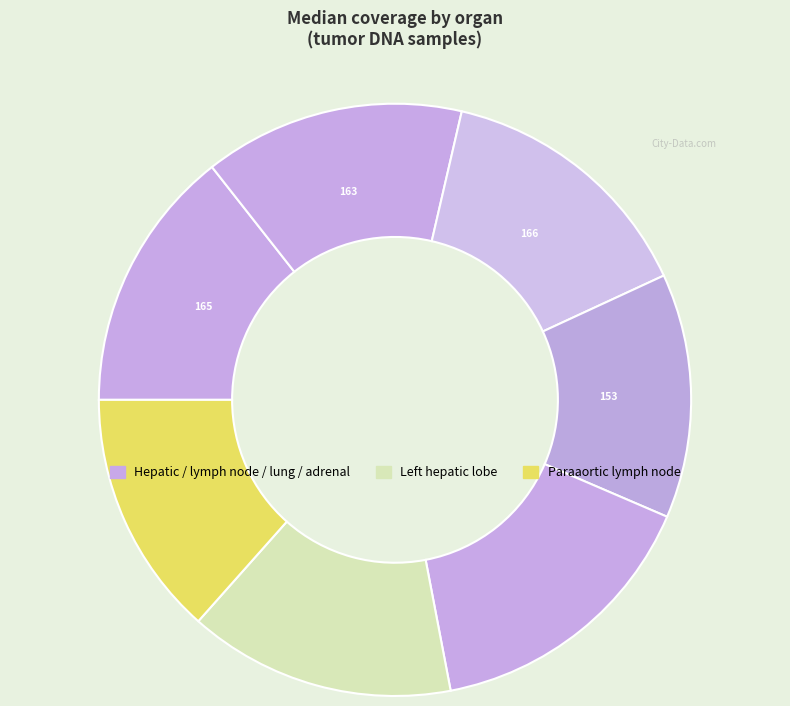

To the nearest percent, what is the difference between the largest and smallest slice percentages?

3%